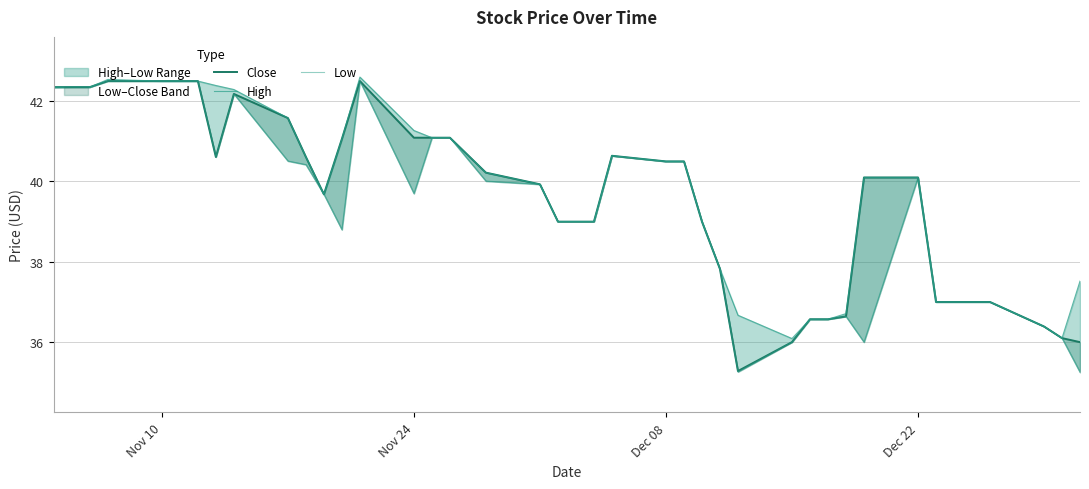

What is the difference between the second highest and second lowest values in the High series?

6.4